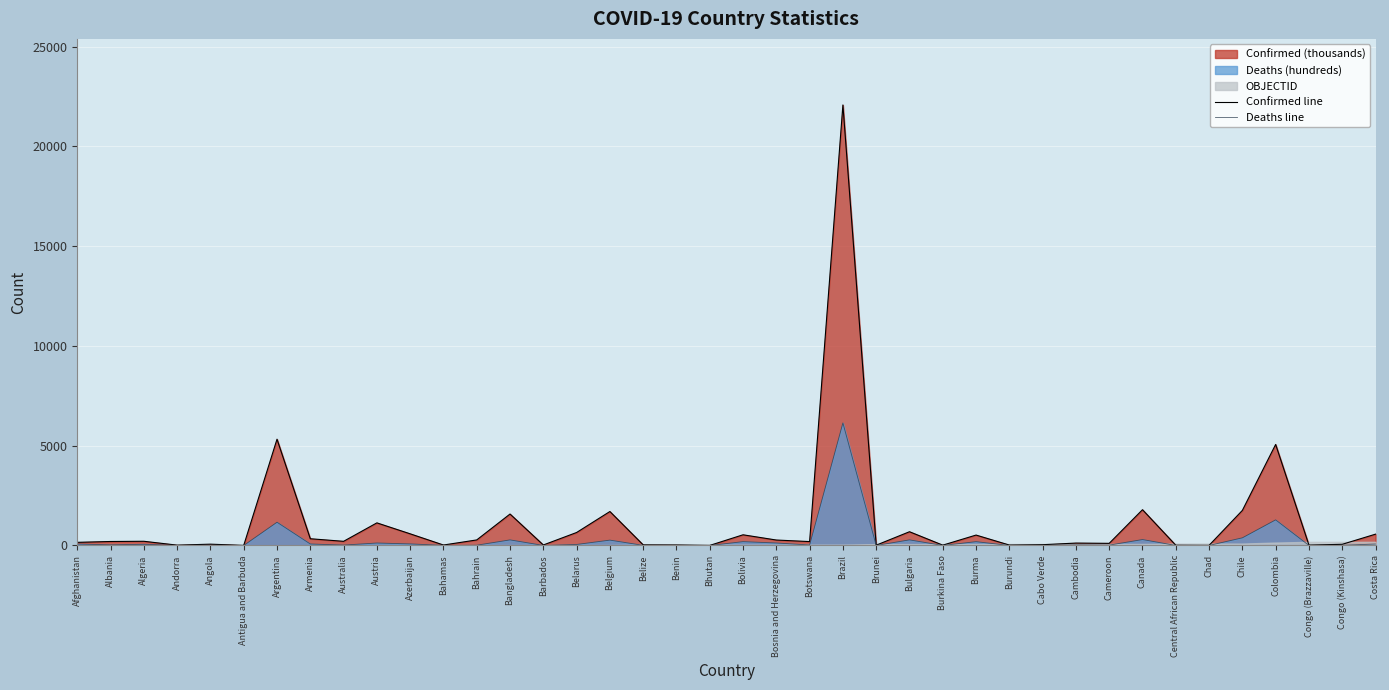

Which category has the highest value in the Confirmed line series?

Brazil